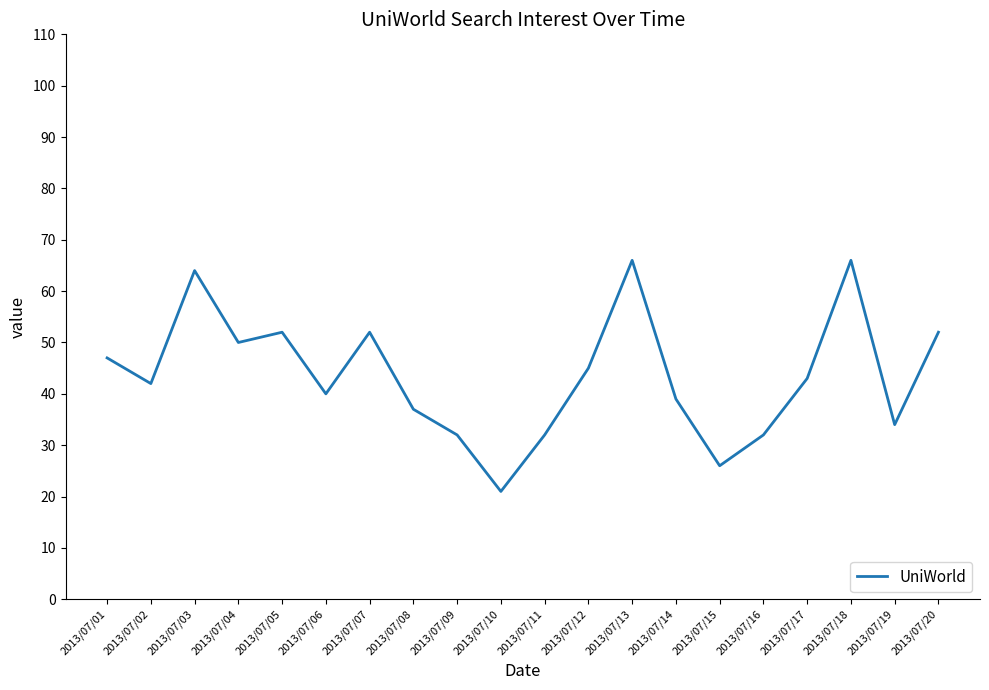

Is it true that the value at 2013/07/03 is 64?

True